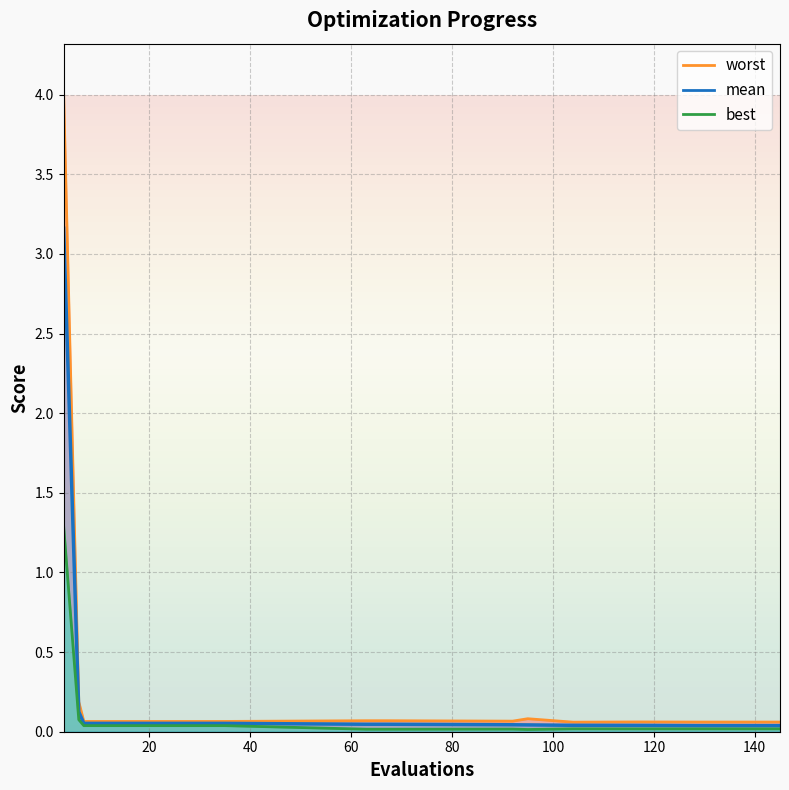

In worst, how many points are higher than both neighbors (excluding endpoints)?

2